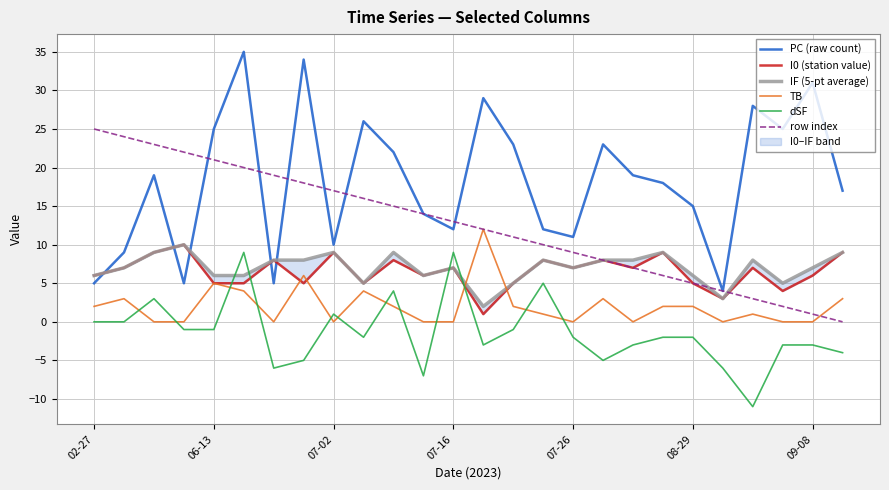

Which series has the widest spread of values?

PC (raw count)